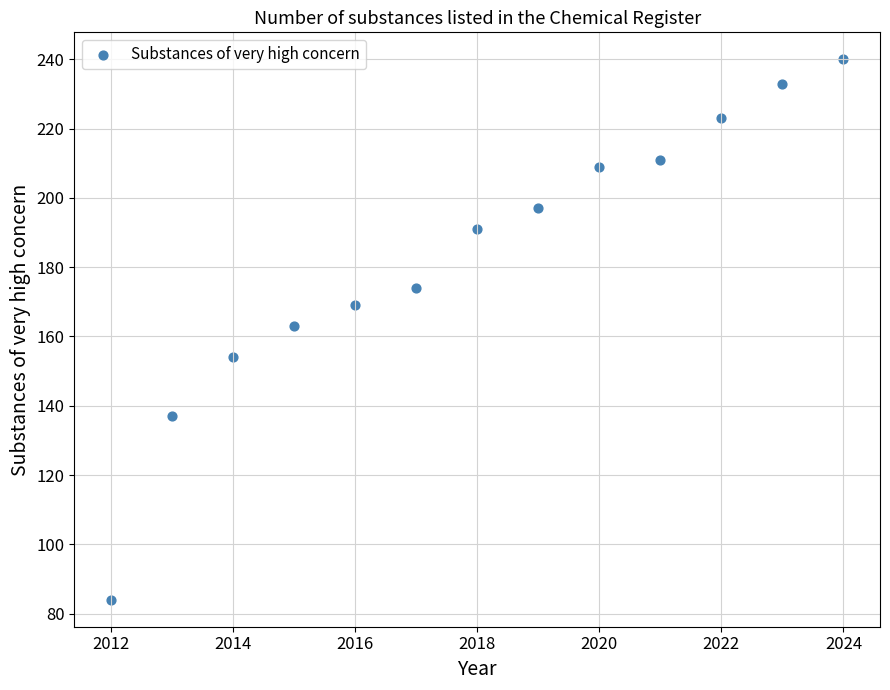

What is the range of Y values (max minus min)?

156